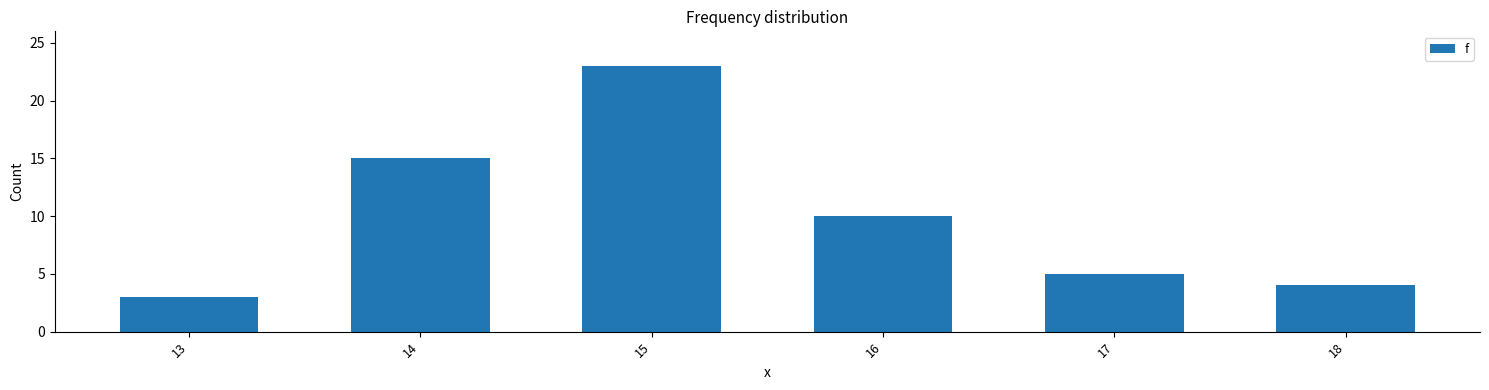

What value does the data have at 17?

5